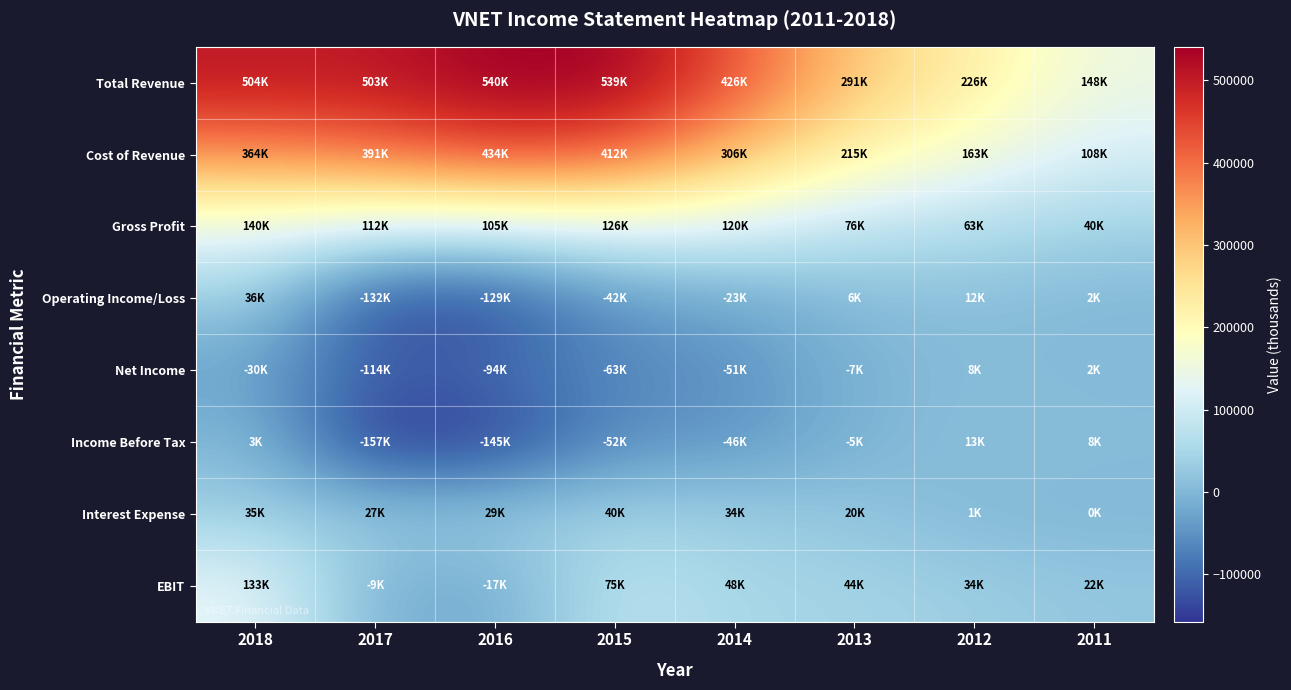

What is the spread (max minus min) of values at 2012?

224500